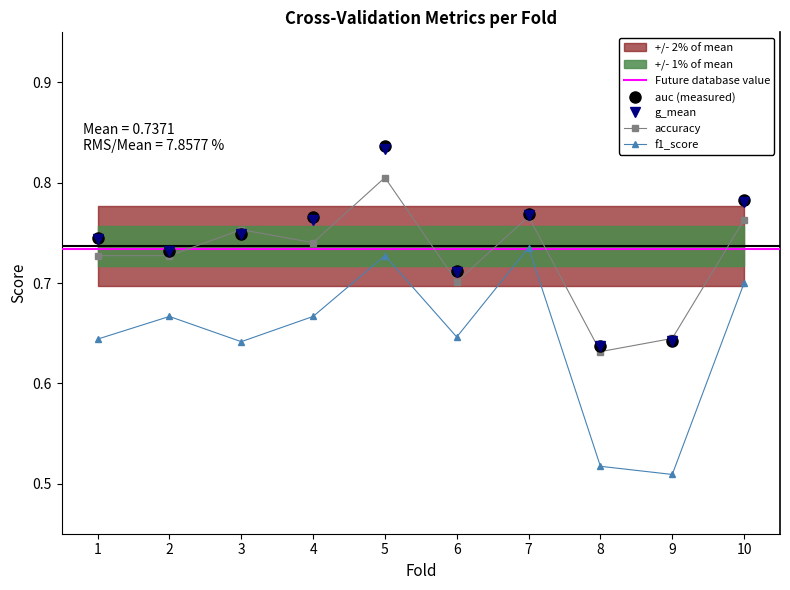

What is the maximum value for g_mean?

0.8